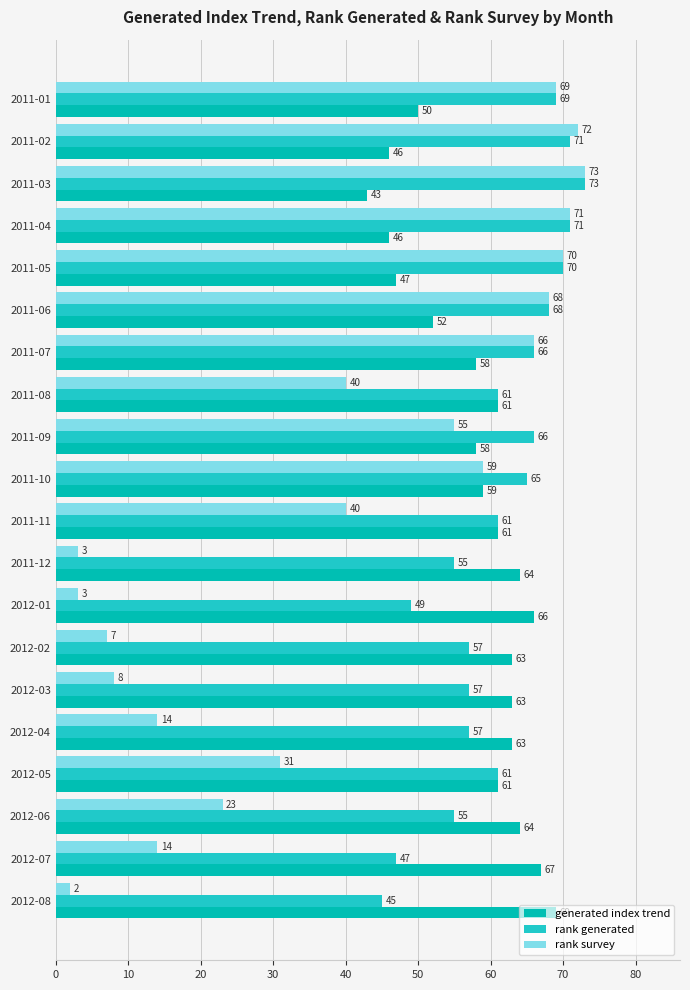

Which series has the largest range (max minus min)?

rank survey